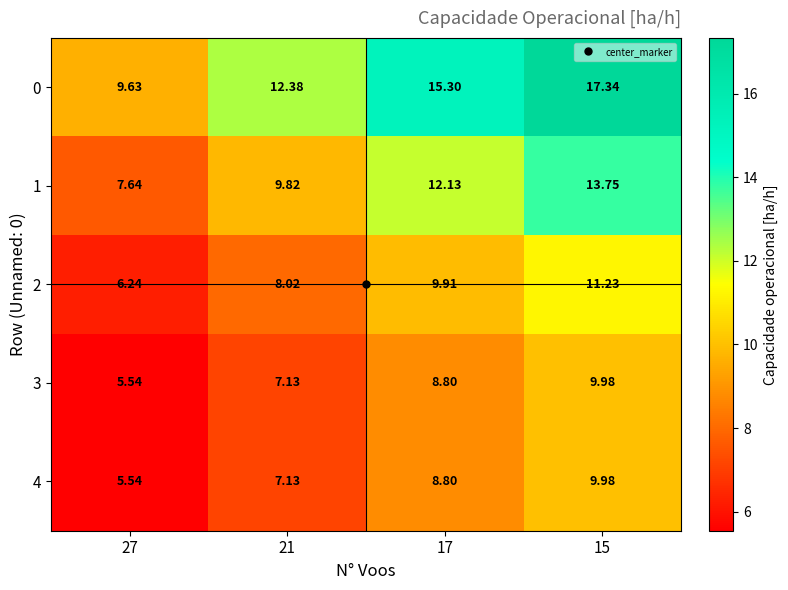

Between 27 and 21, which series saw the biggest shift?

row_0